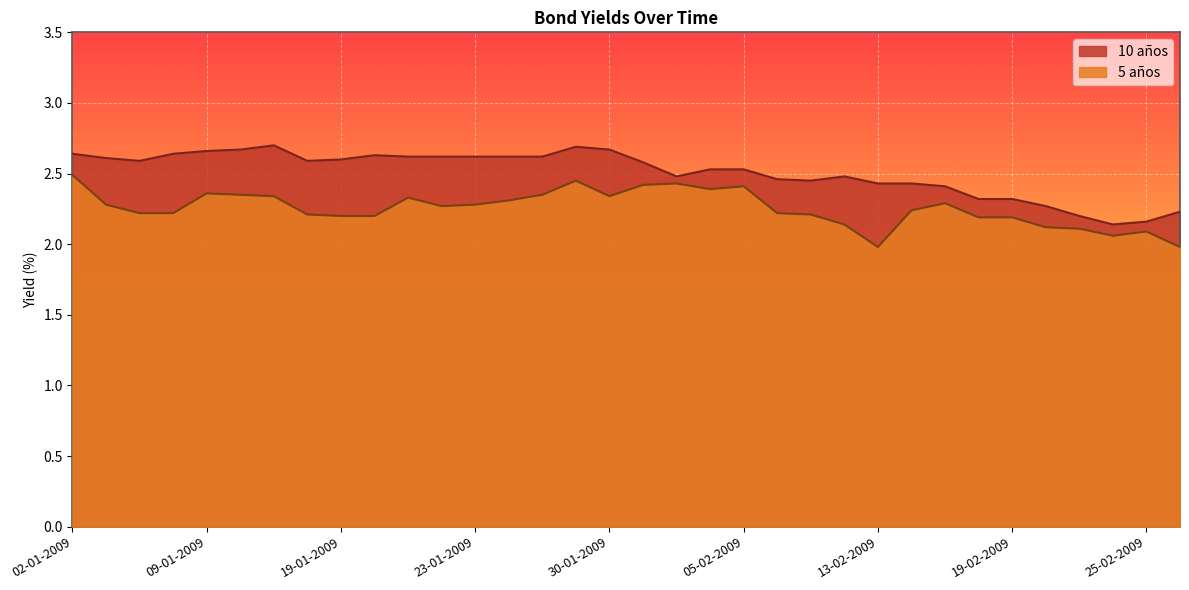

What is the approximate value of 5 años at 15-01-2009?

2.2